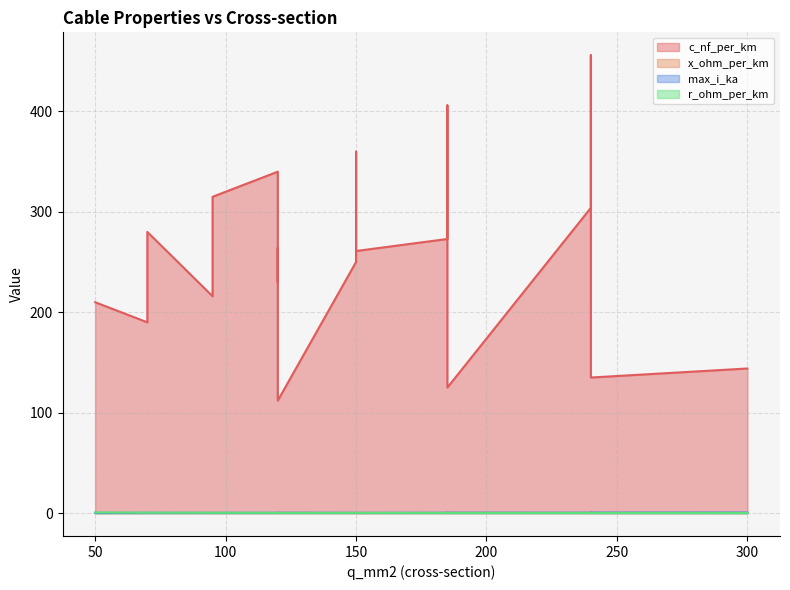

True or false: r_ohm_per_km and c_nf_per_km intersect in this chart.

False